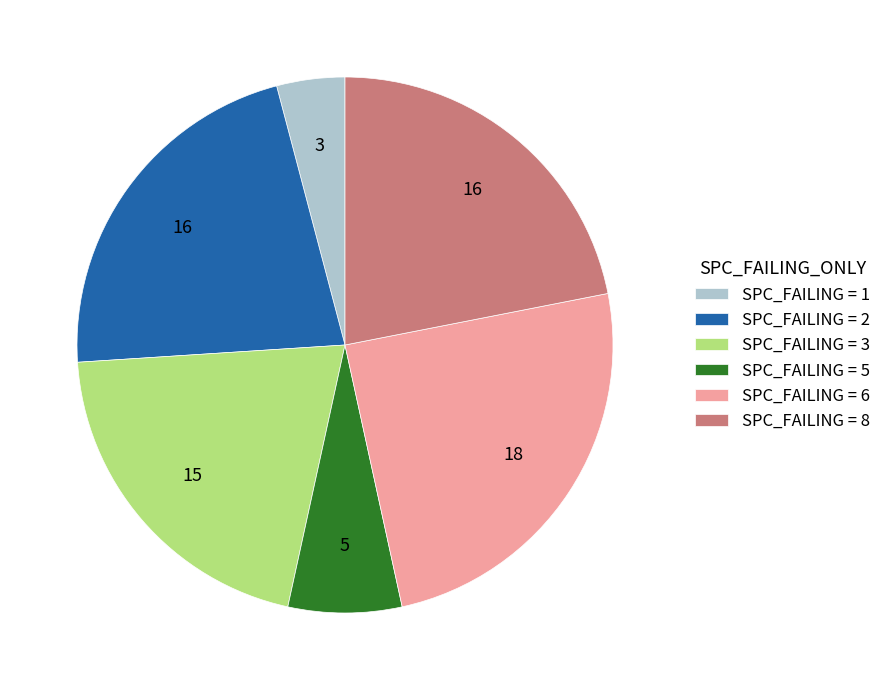

How many slices are in this pie chart?

6